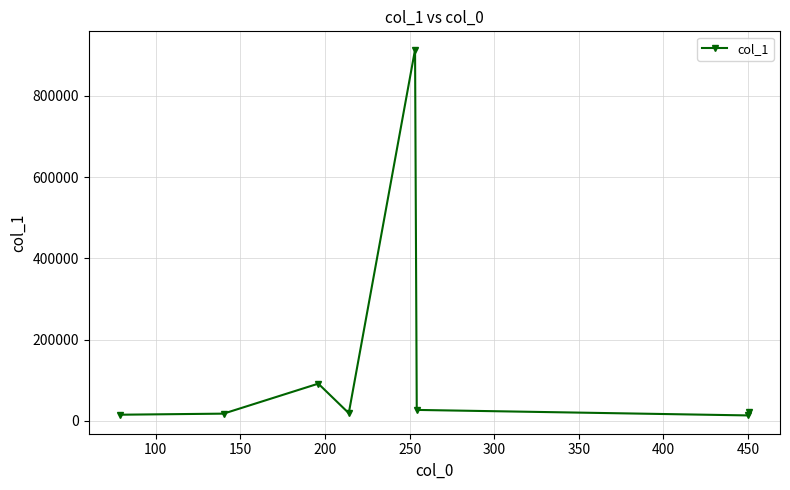

What is the average value?

139900.0